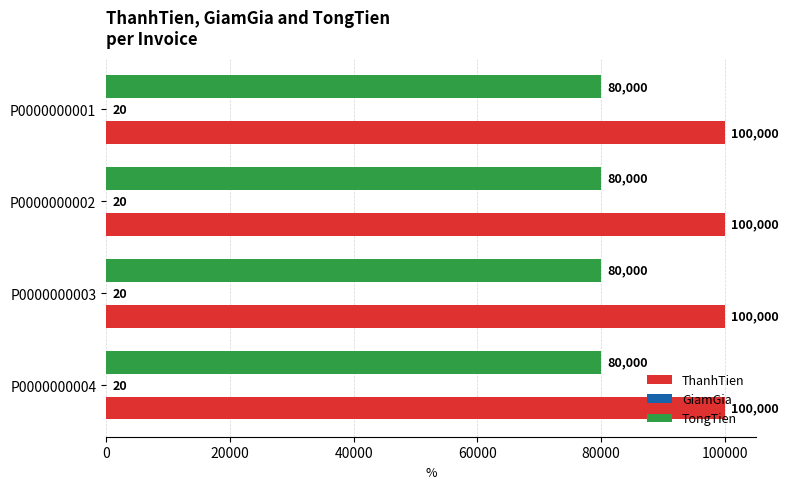

What is the maximum value for ThanhTien?

100000